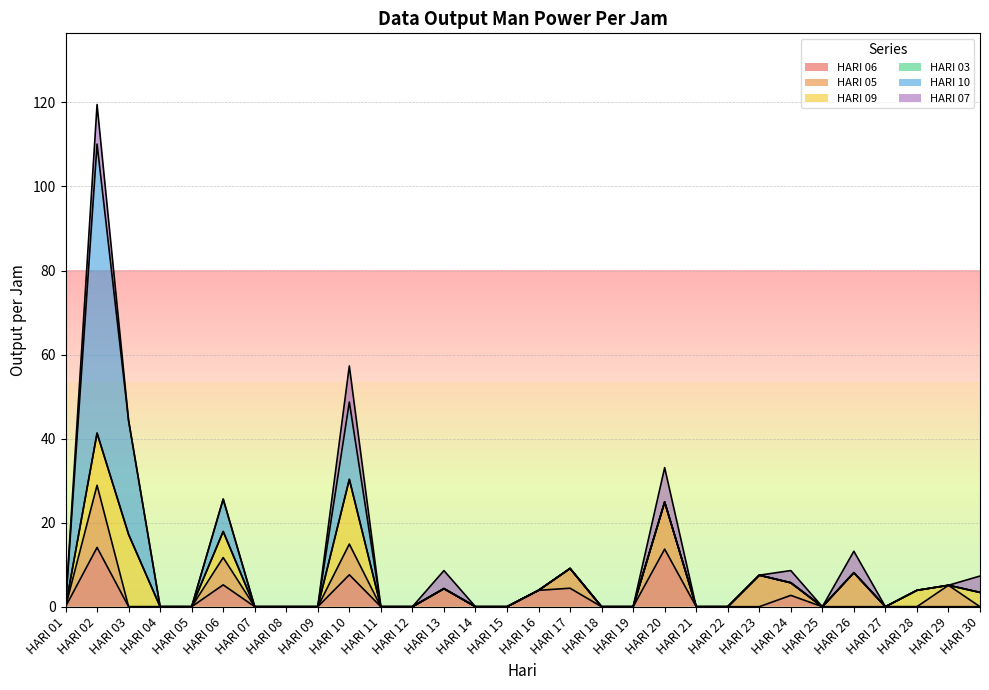

True or false: HARI 09 and HARI 10 cross at least once.

False